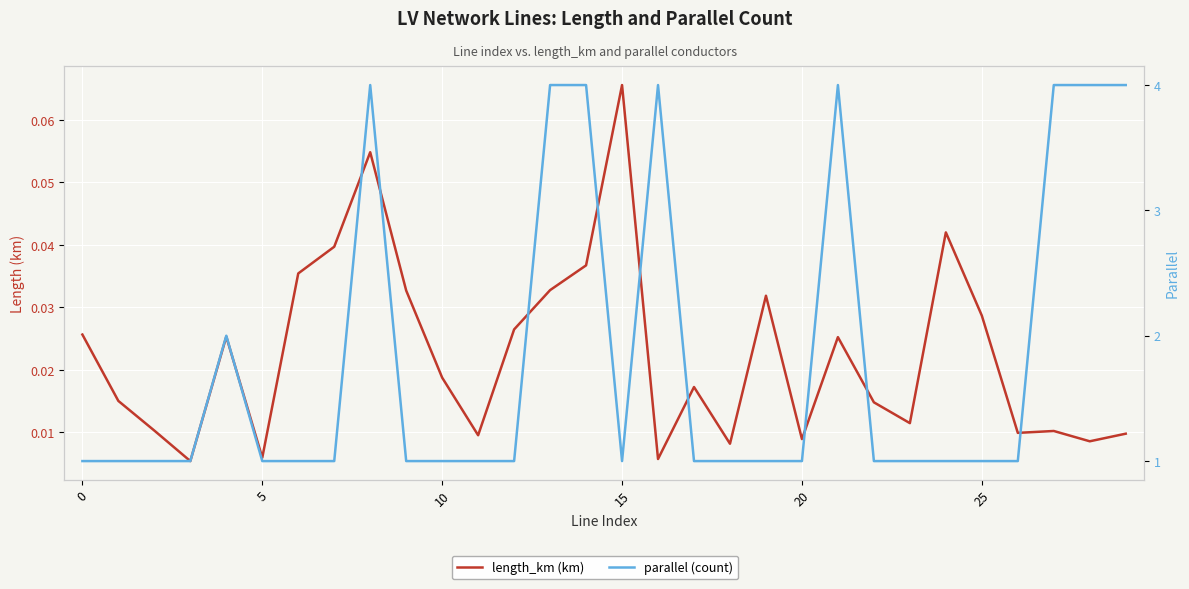

Reading left to right, extract all data points from this chart.

length_km (km): 0.0	0.0	0.0	0.0	0.0	0.0	0.0	0.0	0.1	0.0	0.0	0.0	0.0	0.0	0.0	0.1	0.0	0.0	0.0	0.0	0.0	0.0	0.0	0.0	0.0	0.0	0.0	0.0	0.0	0.0
parallel (count): 1.0	1.0	1.0	1.0	2.0	1.0	1.0	1.0	4.0	1.0	1.0	1.0	1.0	4.0	4.0	1.0	4.0	1.0	1.0	1.0	1.0	4.0	1.0	1.0	1.0	1.0	1.0	4.0	4.0	4.0